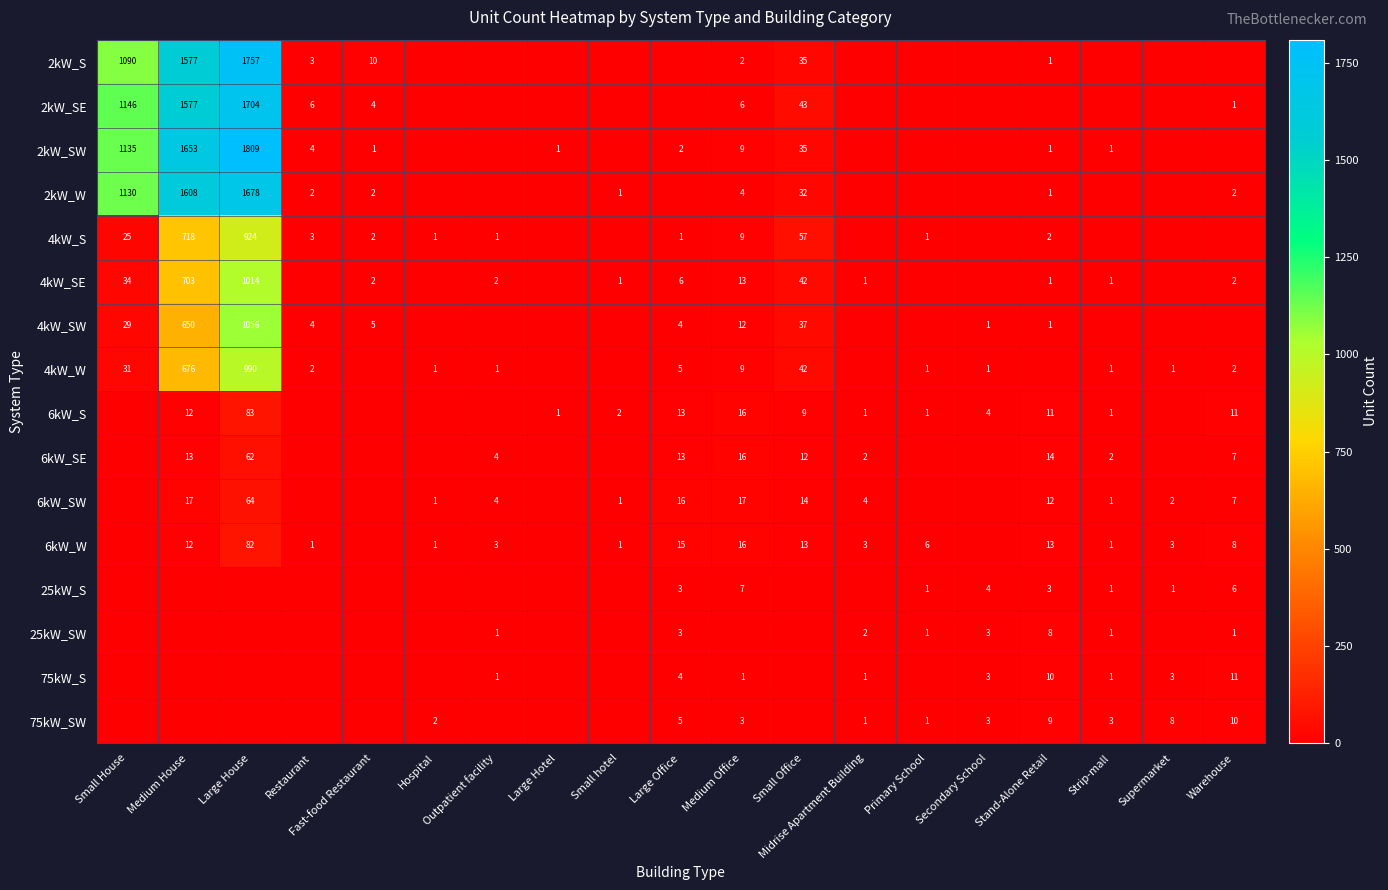

True or false: 6kW_W has a value of 1 at Strip-mall.

True